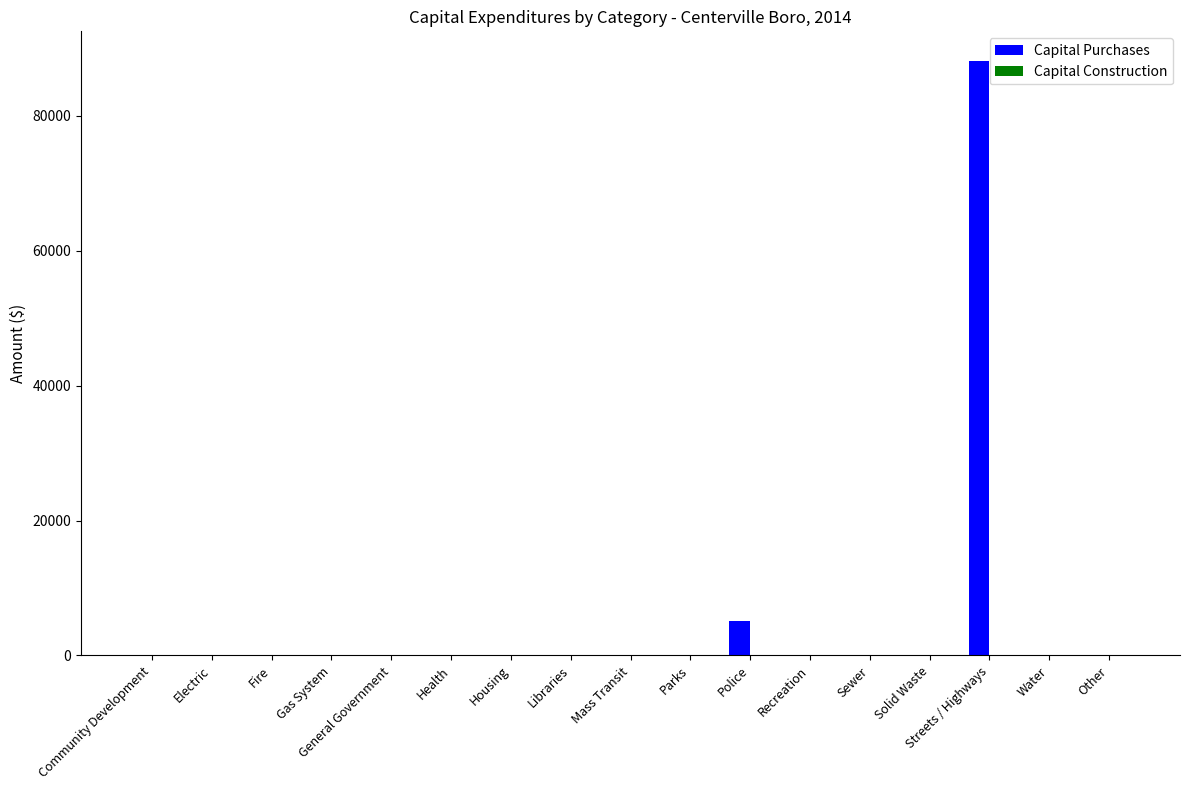

Count the number of data series in this chart.

1